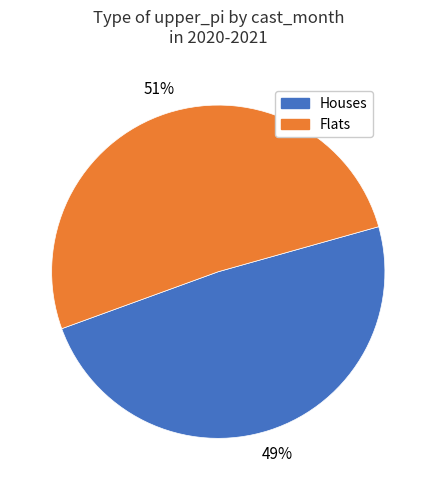

To the nearest percent, what is the average slice percentage?

50%